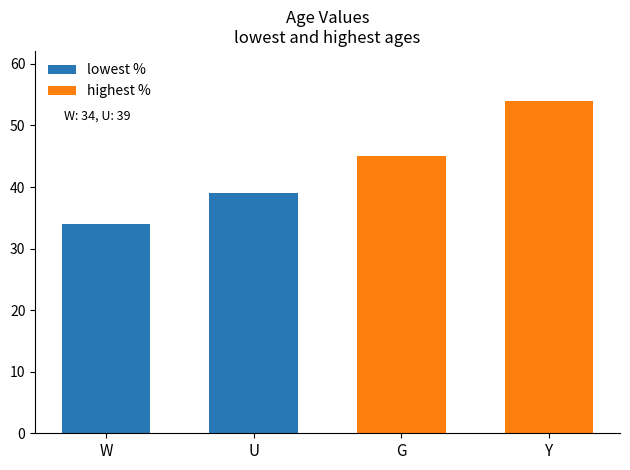

Reading left to right, list all the values displayed in this chart.

lowest %: 34	39
highest %: 45	54